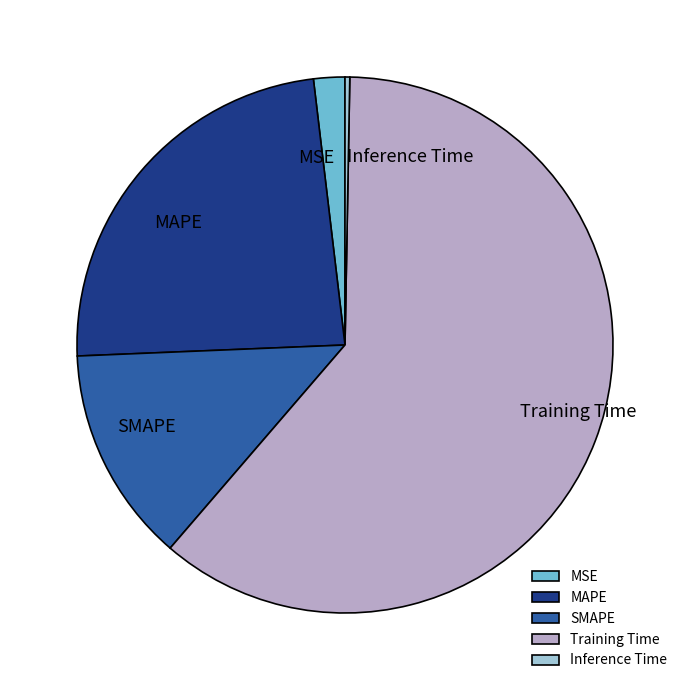

Rank the categories by value from lowest to highest.

Inference Time, MSE, SMAPE, MAPE, Training Time